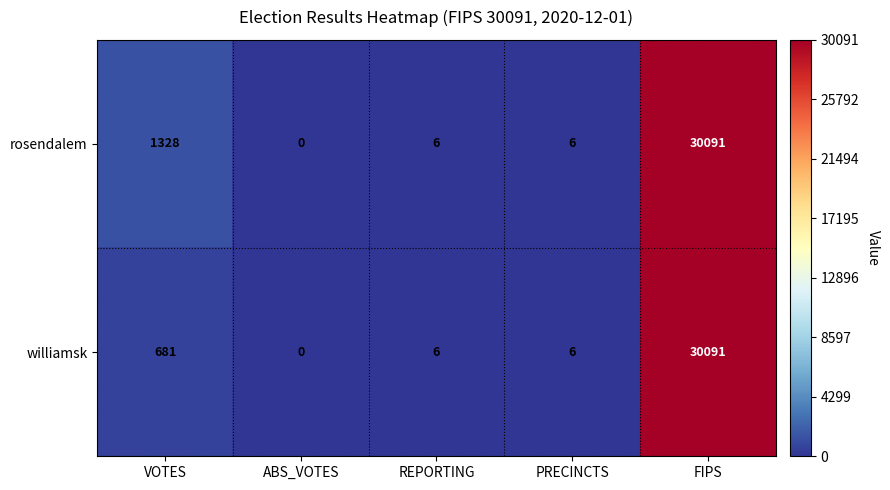

Which label corresponds to the largest value in the chart?

FIPS